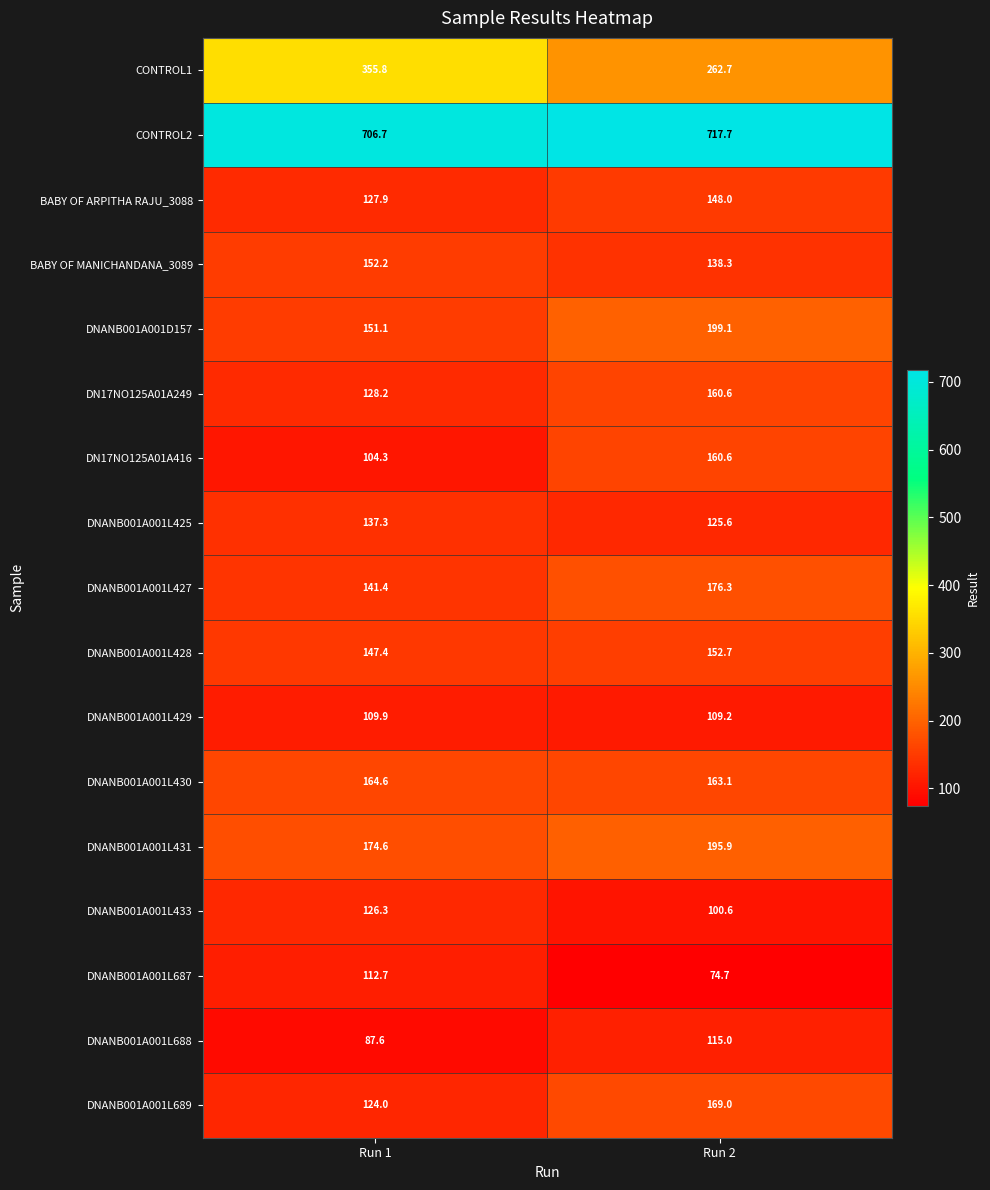

What is the approximate value of BABY OF ARPITHA RAJU_3088 at Run 2?

148.0